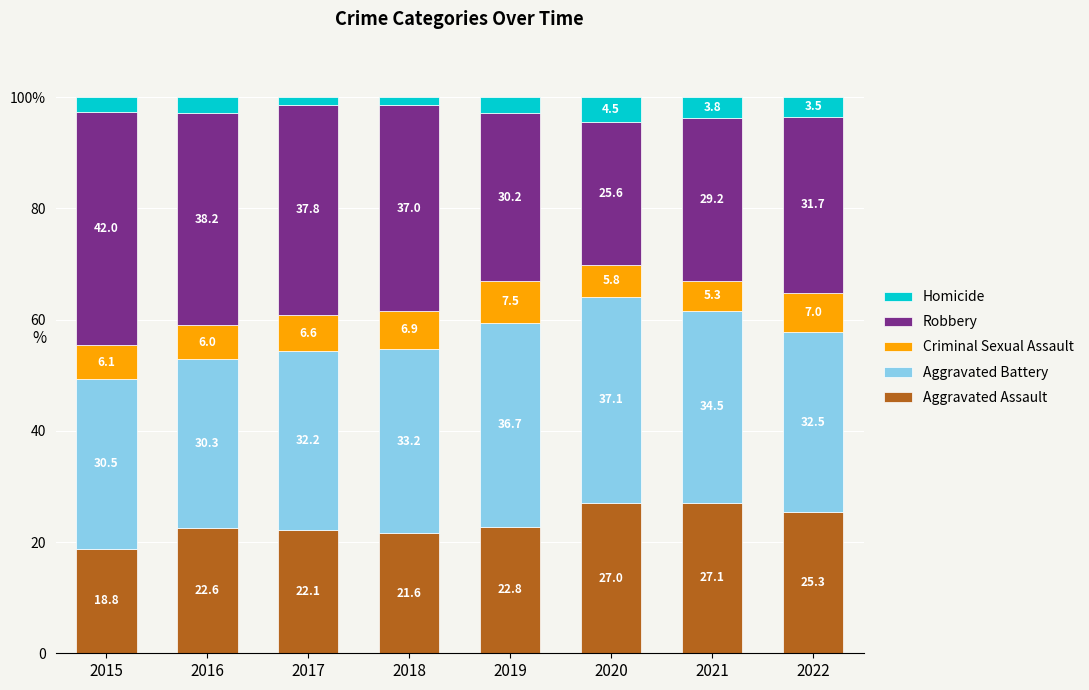

What are all the series names shown in the legend?

Homicide, Robbery, Criminal Sexual Assault, Aggravated Battery, Aggravated Assault